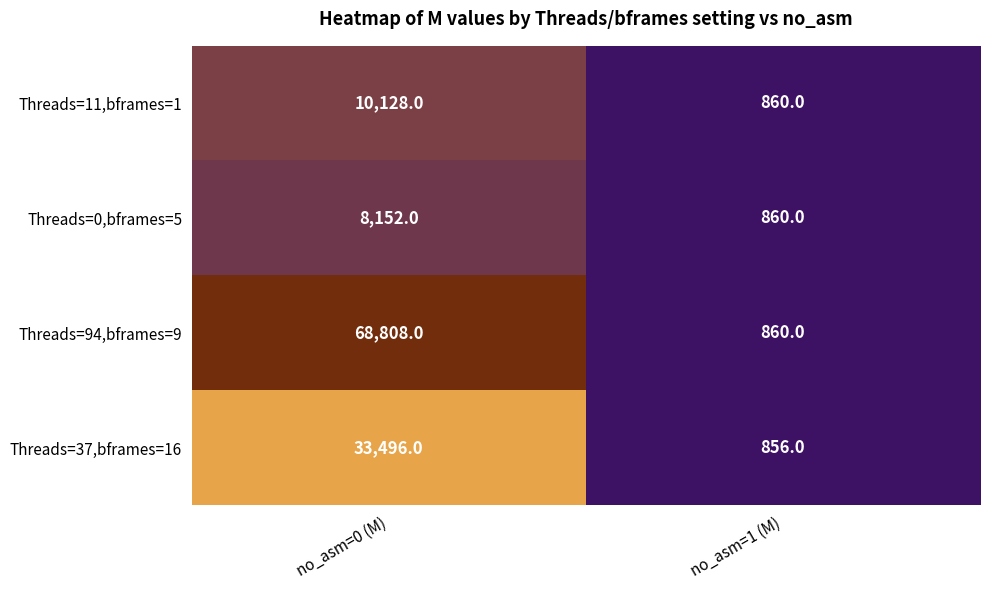

Which category has the highest value across all series?

no_asm=0 (M)